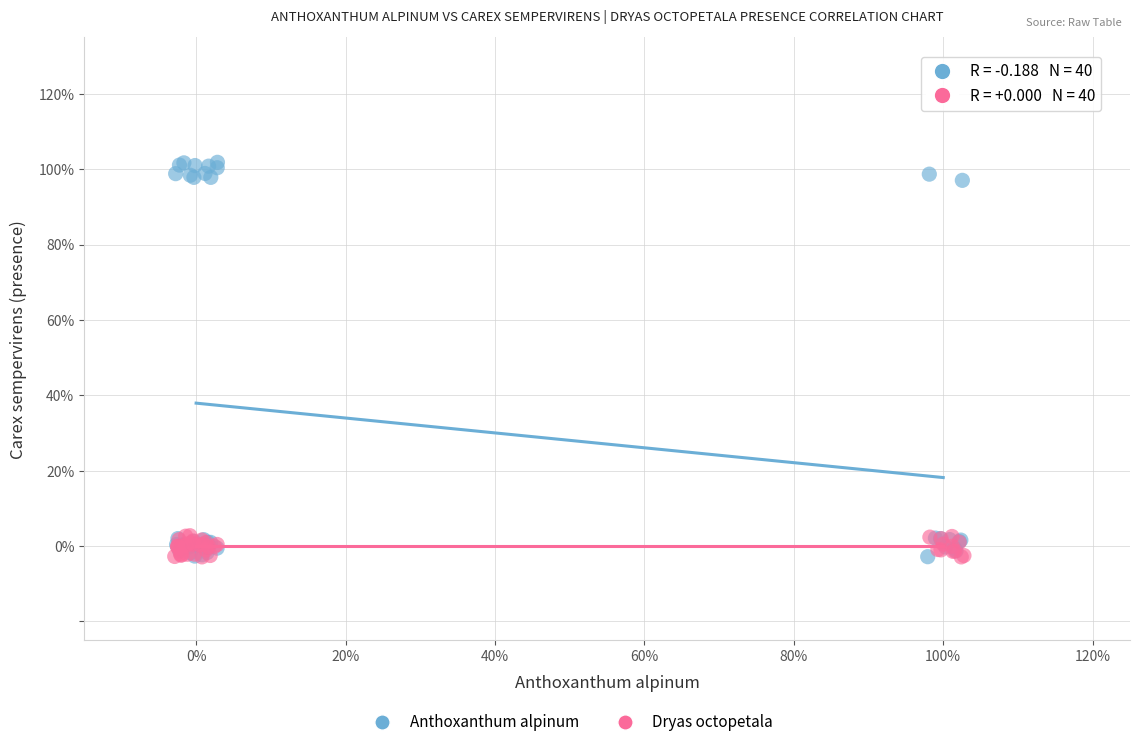

Which series reaches the maximum Y coordinate?

Anthoxanthum alpinum